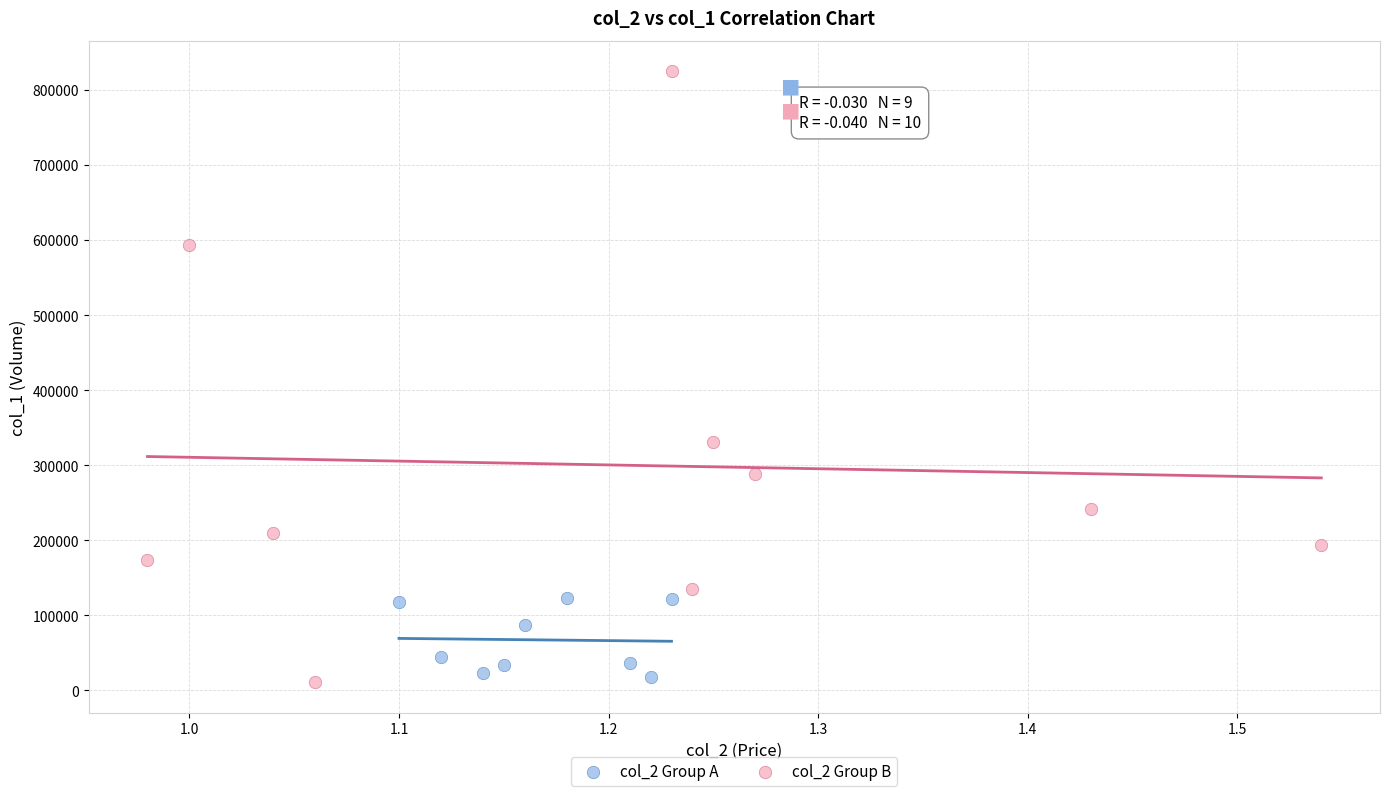

What are all the series names shown in the legend?

col_2 Group A, col_2 Group B